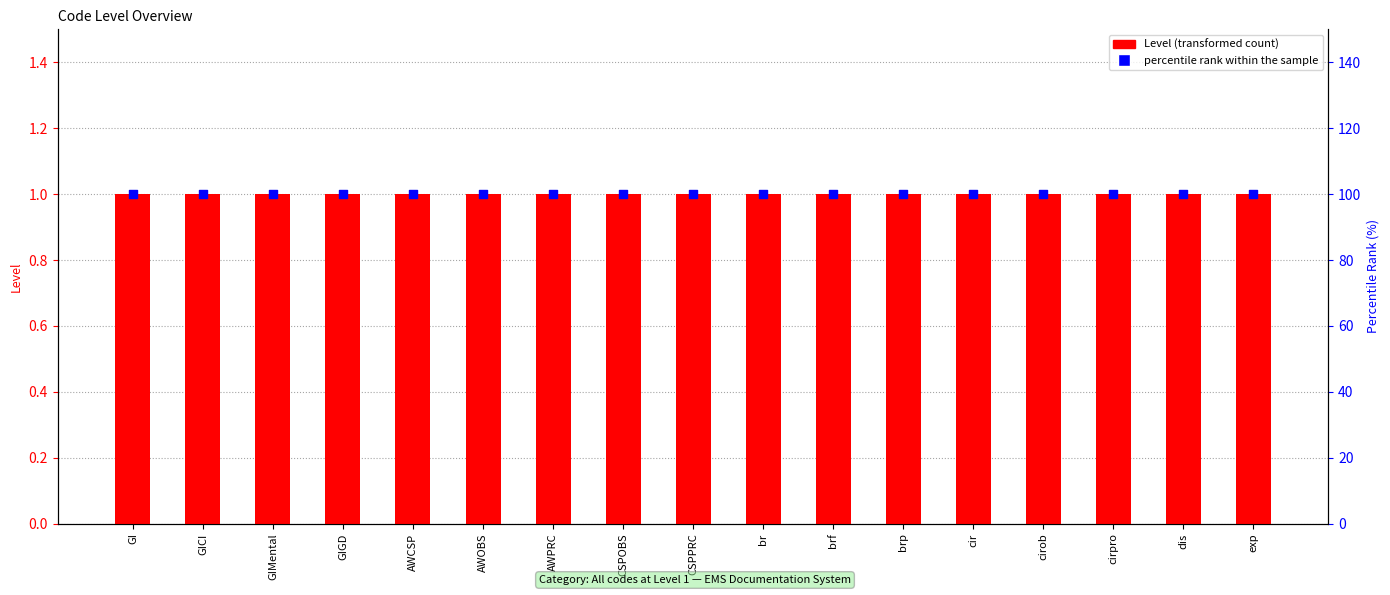

Is the value of percentile rank within the sample at AWOBS greater than the value of Level at GIGD?

Yes